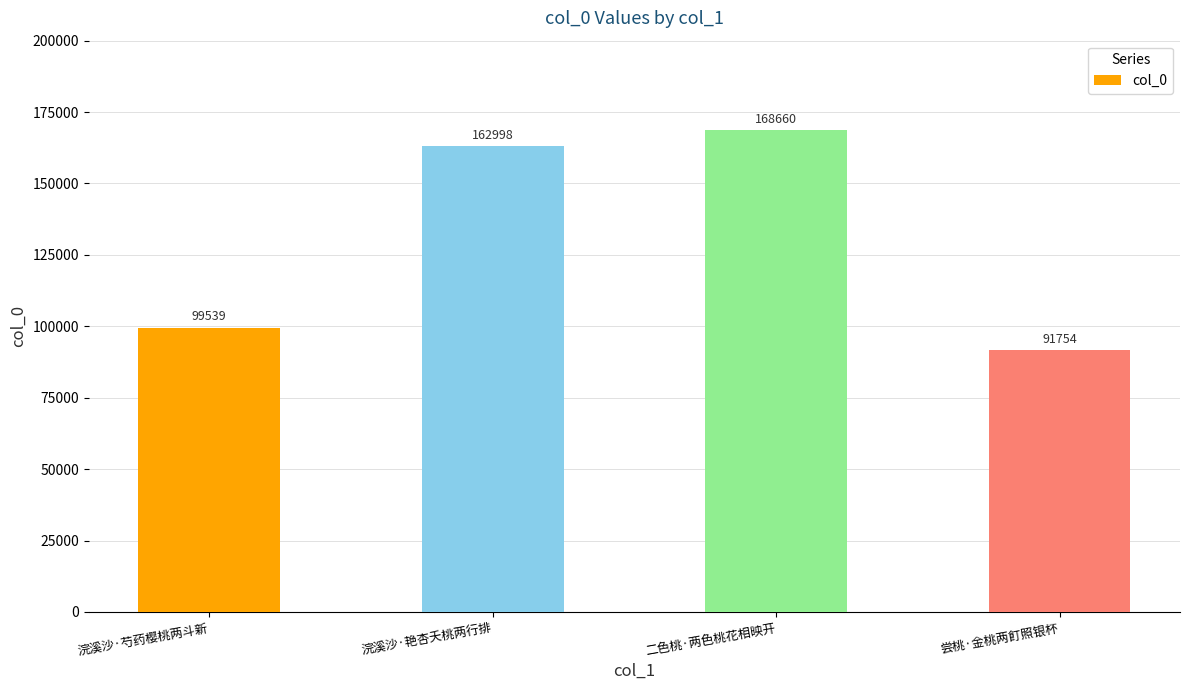

Are the bars horizontal?

No